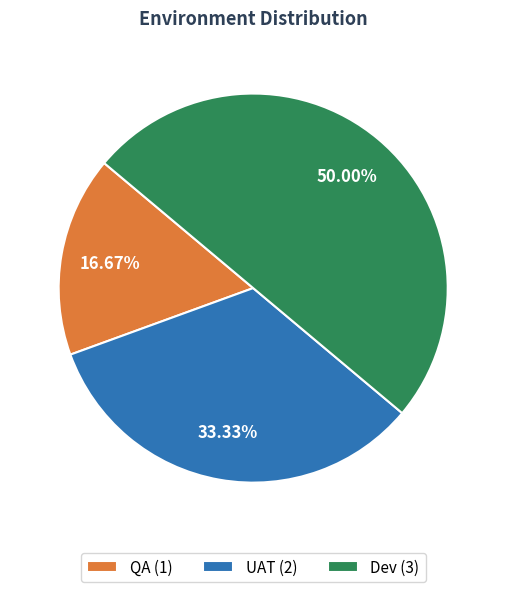

The UAT slice represents 33% of the pie. True or false?

True